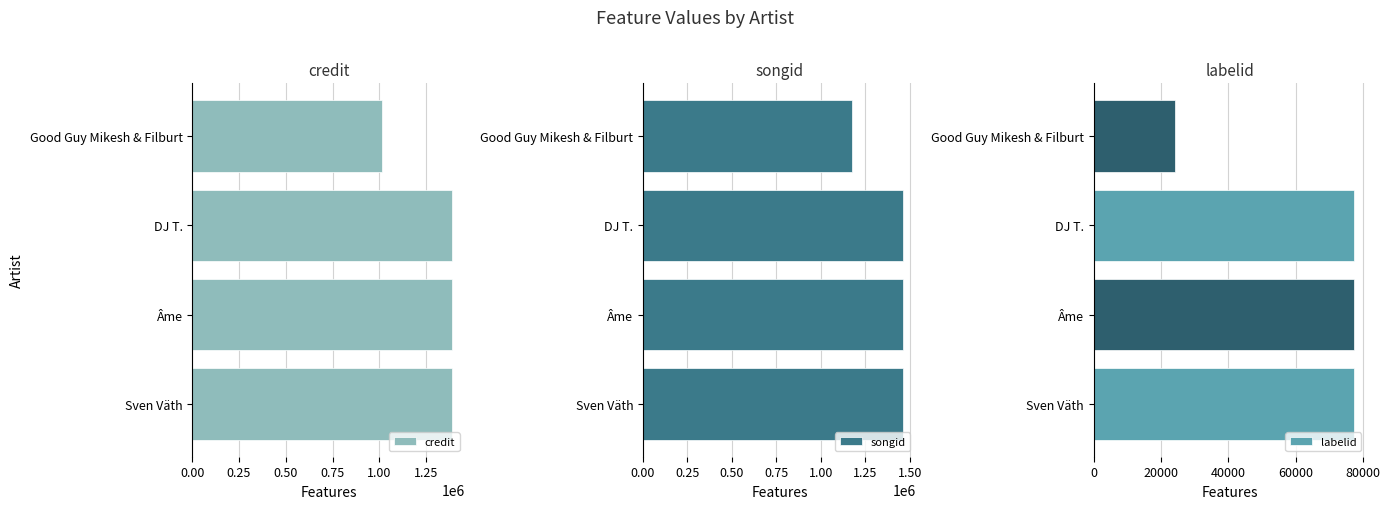

Rank the series by their maximum value, from lowest to highest.

labelid, credit, songid